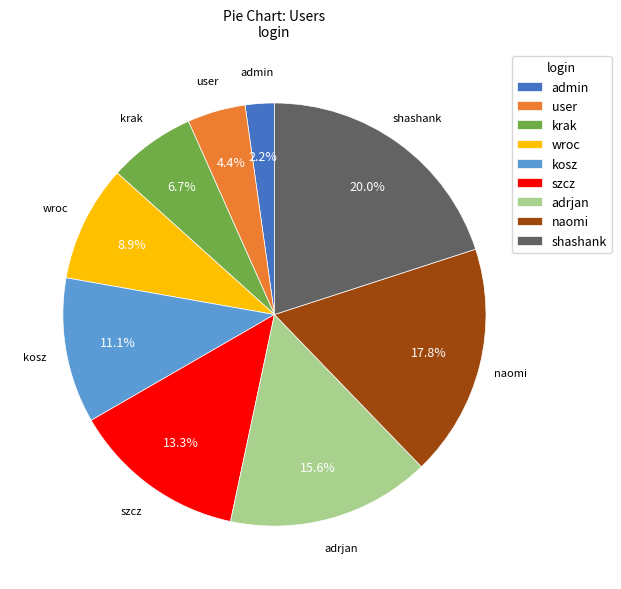

Count the number of slices in the pie.

9